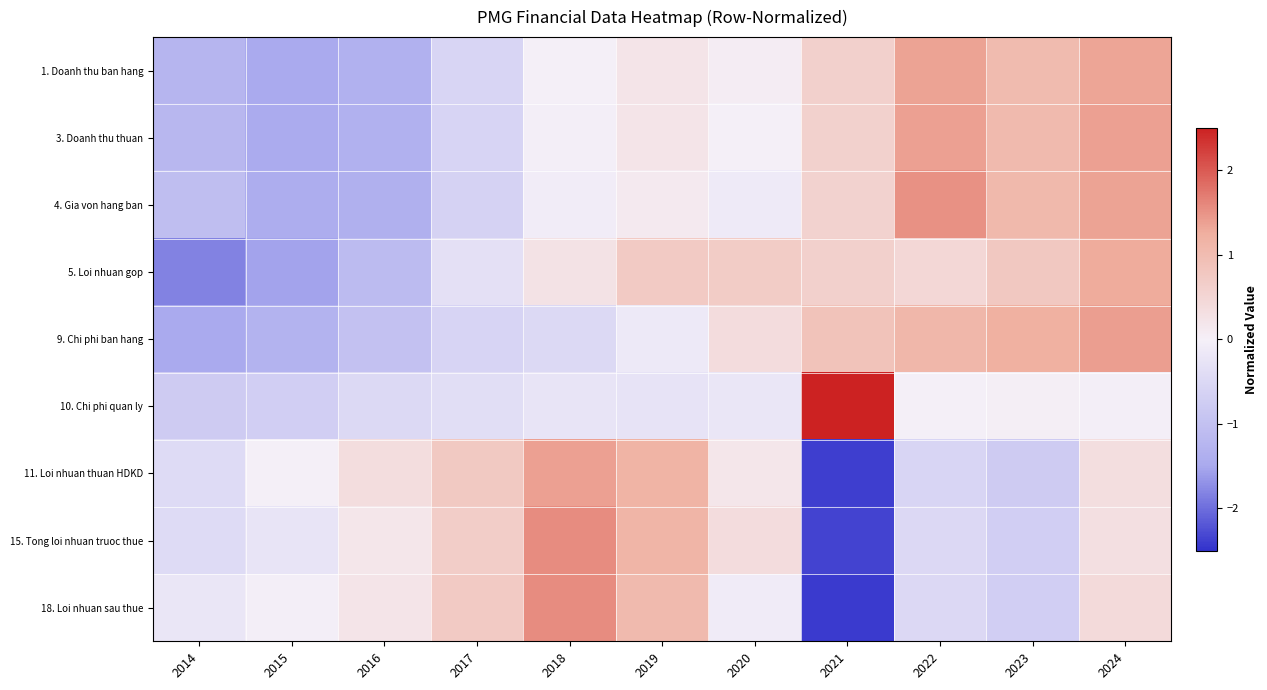

Reading left to right, transcribe all the data shown in this chart.

1. Doanh thu ban hang: 2014=-1.2	2015=-1.5	2016=-1.3	2017=-0.6	2018=-0.0	2019=0.2	2020=0.1	2021=0.6	2022=1.4	2023=1.0	2024=1.3
3. Doanh thu thuan: 2014=-1.2	2015=-1.5	2016=-1.3	2017=-0.6	2018=-0.0	2019=0.2	2020=-0.0	2021=0.6	2022=1.4	2023=1.0	2024=1.4
4. Gia von hang ban: 2014=-1.1	2015=-1.4	2016=-1.4	2017=-0.6	2018=-0.1	2019=0.1	2020=-0.1	2021=0.6	2022=1.5	2023=1.1	2024=1.4
5. Loi nhuan gop: 2014=-1.8	2015=-1.6	2016=-1.1	2017=-0.3	2018=0.3	2019=0.7	2020=0.7	2021=0.6	2022=0.5	2023=0.8	2024=1.3
9. Chi phi ban hang: 2014=-1.5	2015=-1.3	2016=-1.0	2017=-0.6	2018=-0.5	2019=-0.1	2020=0.4	2021=0.9	2022=1.1	2023=1.2	2024=1.4
10. Chi phi quan ly: 2014=-0.8	2015=-0.7	2016=-0.5	2017=-0.4	2018=-0.2	2019=-0.3	2020=-0.2	2021=3.1	2022=0.0	2023=0.0	2024=-0.0
11. Loi nhuan thuan HDKD: 2014=-0.4	2015=-0.0	2016=0.4	2017=0.8	2018=1.4	2019=1.2	2020=0.2	2021=-2.4	2022=-0.6	2023=-0.8	2024=0.3
15. Tong loi nhuan truoc thue: 2014=-0.4	2015=-0.2	2016=0.2	2017=0.7	2018=1.6	2019=1.2	2020=0.4	2021=-2.4	2022=-0.5	2023=-0.7	2024=0.3
18. Loi nhuan sau thue: 2014=-0.2	2015=-0.0	2016=0.2	2017=0.7	2018=1.6	2019=1.0	2020=-0.1	2021=-2.4	2022=-0.5	2023=-0.7	2024=0.4